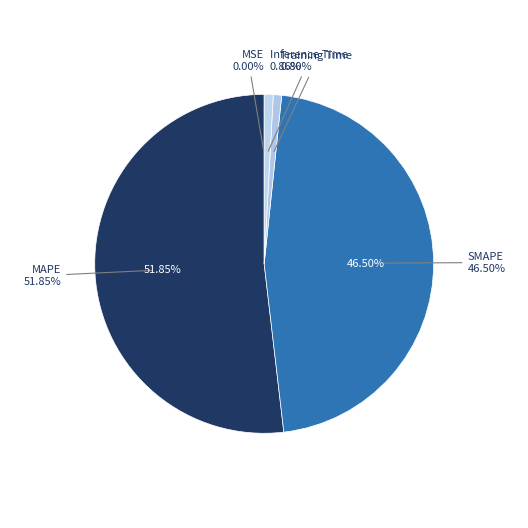

To the nearest percent, what is the average slice percentage?

20%